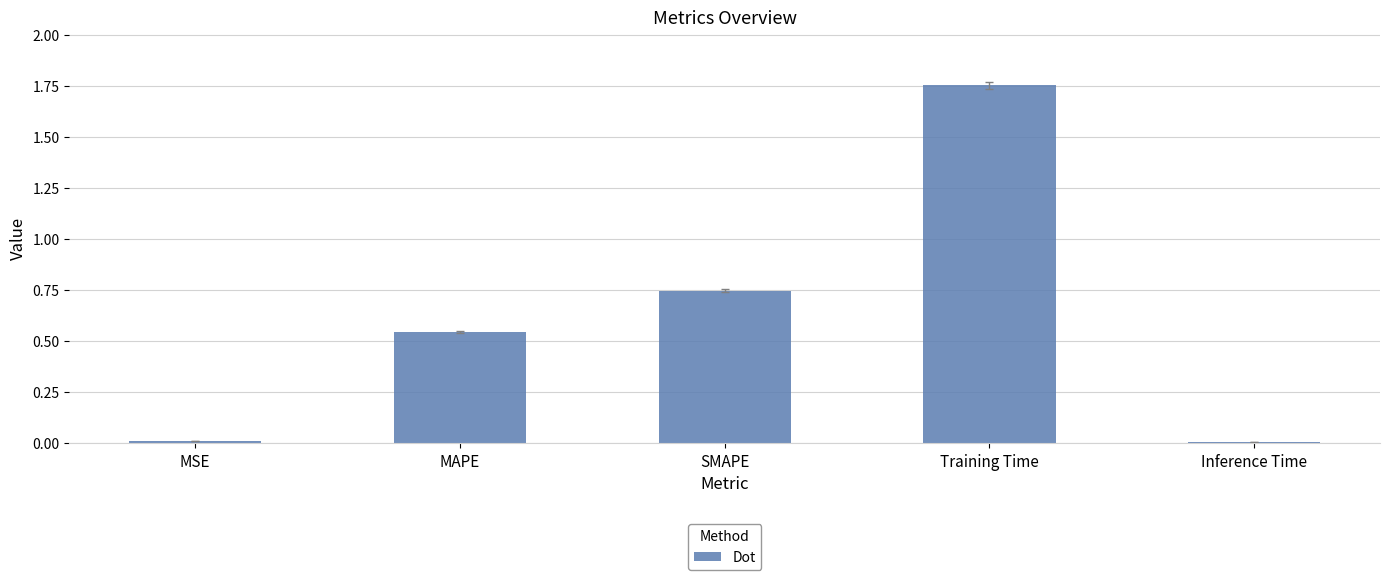

Is it true that the value at Inference Time is 0.0?

True